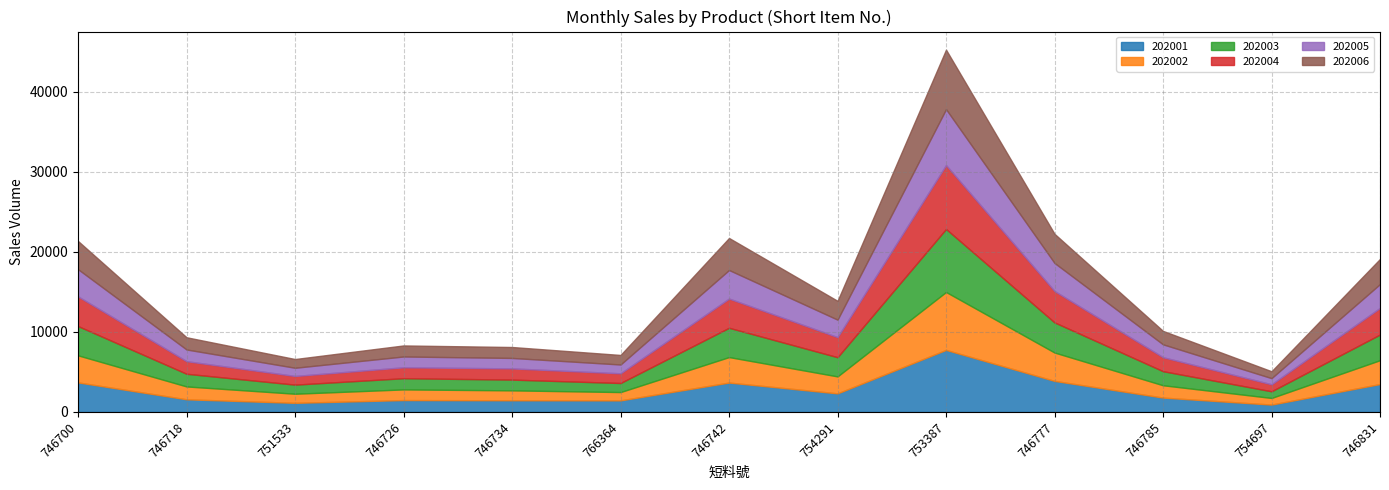

True or false: 202004 and 202002 intersect in this chart.

True